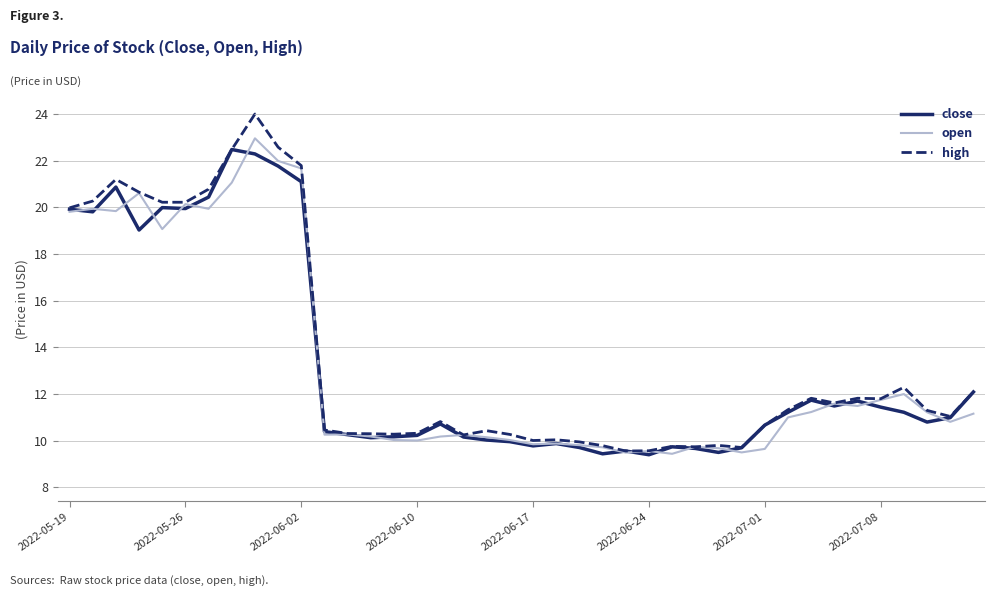

What is the minimum value for open?

9.4